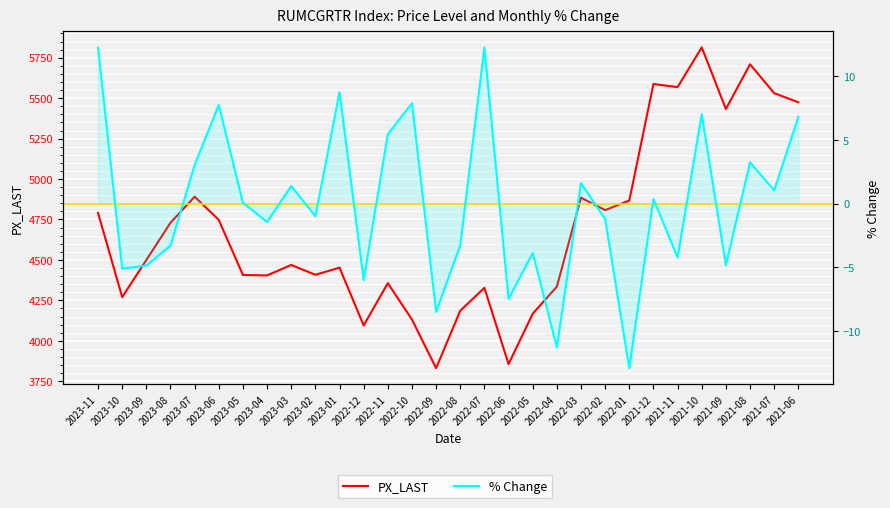

Reading right to left, list all the values displayed in this chart.

PX_LAST: 2021-06=5474.6	2021-07=5531.0	2021-08=5709.6	2021-09=5433.0	2021-10=5814.0	2021-11=5568.3	2021-12=5587.9	2022-01=4866.8	2022-02=4807.7	2022-03=4884.9	2022-04=4334.8	2022-05=4167.1	2022-06=3855.6	2022-07=4327.4	2022-08=4185.6	2022-09=3830.4	2022-10=4131.4	2022-11=4356.2	2022-12=4094.7	2023-01=4452.0	2023-02=4408.1	2023-03=4468.8	2023-04=4404.1	2023-05=4406.8	2023-06=4747.4	2023-07=4891.1	2023-08=4729.8	2023-09=4499.4	2023-10=4269.8	2023-11=4790.7
% Change: 2021-06=6.8	2021-07=1.0	2021-08=3.2	2021-09=-4.8	2021-10=7.0	2021-11=-4.2	2021-12=0.4	2022-01=-12.9	2022-02=-1.2	2022-03=1.6	2022-04=-11.3	2022-05=-3.9	2022-06=-7.5	2022-07=12.2	2022-08=-3.3	2022-09=-8.5	2022-10=7.9	2022-11=5.4	2022-12=-6.0	2023-01=8.7	2023-02=-1.0	2023-03=1.4	2023-04=-1.4	2023-05=0.1	2023-06=7.7	2023-07=3.0	2023-08=-3.3	2023-09=-4.9	2023-10=-5.1	2023-11=12.2